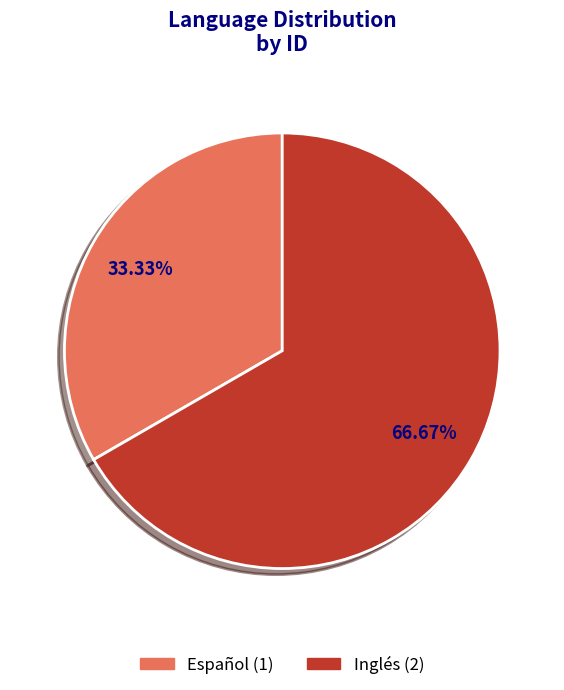

Which has a higher value, Español or Inglés?

Inglés